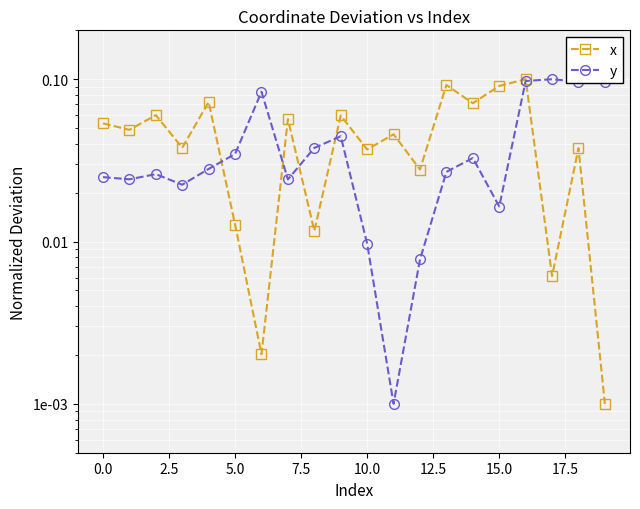

What is the total value across all series at 2.5?

0.1